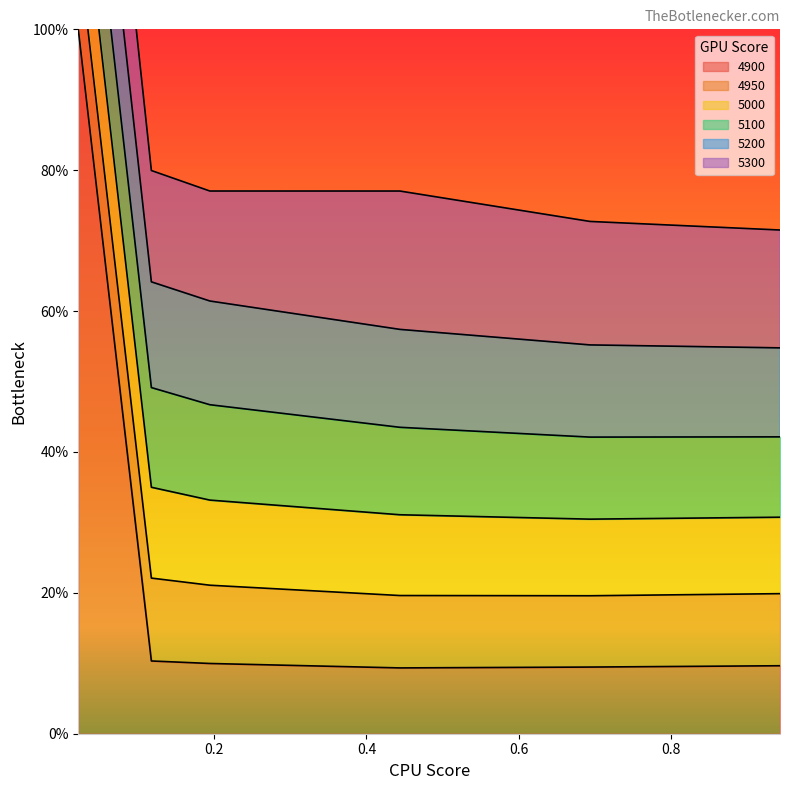

How many interior local valleys does the 4900 series have?

1